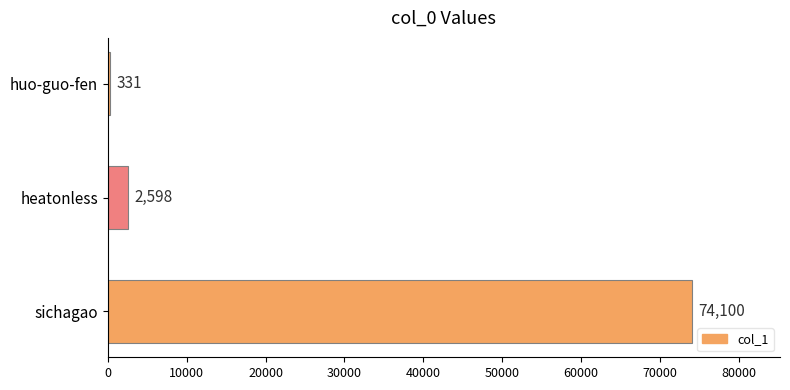

Where is the data nearest to the value 37215?

heatonless